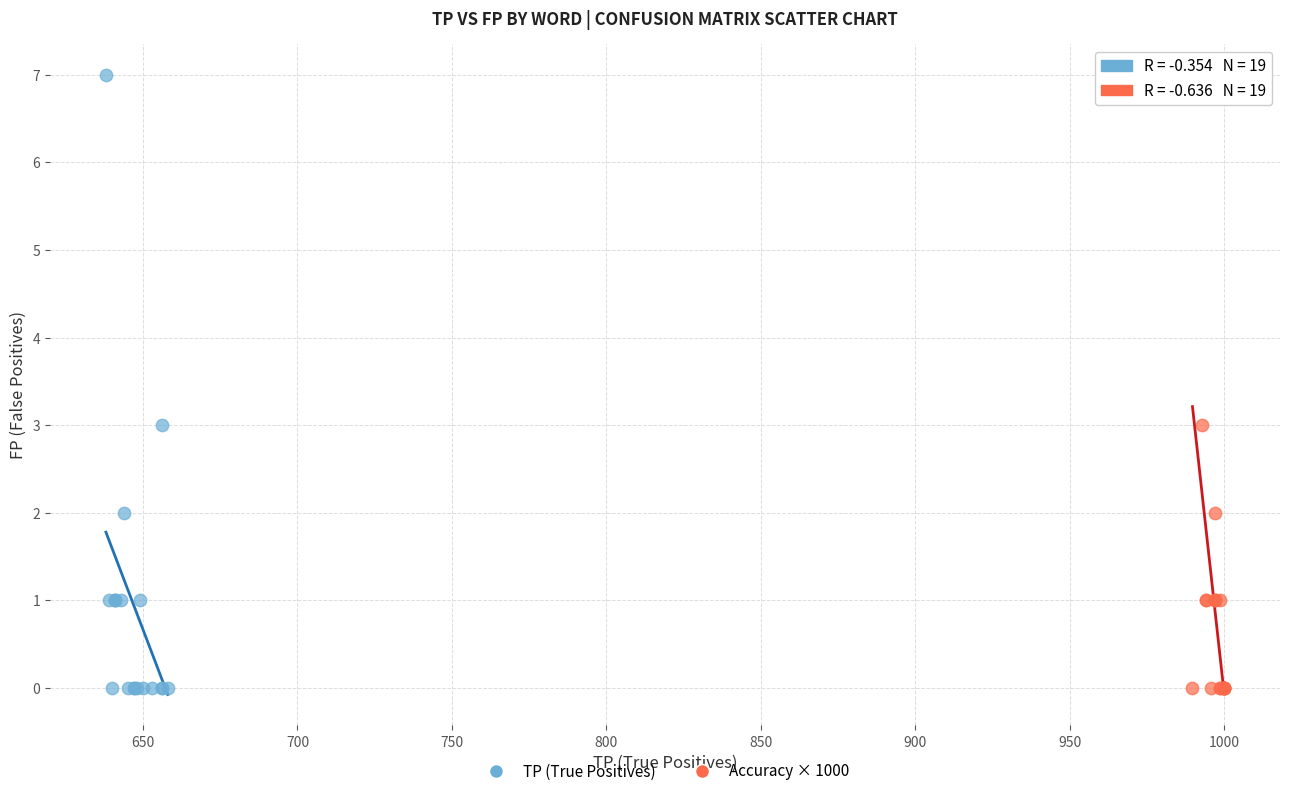

What are all the series names shown in the legend?

TP (True Positives), Accuracy × 1000